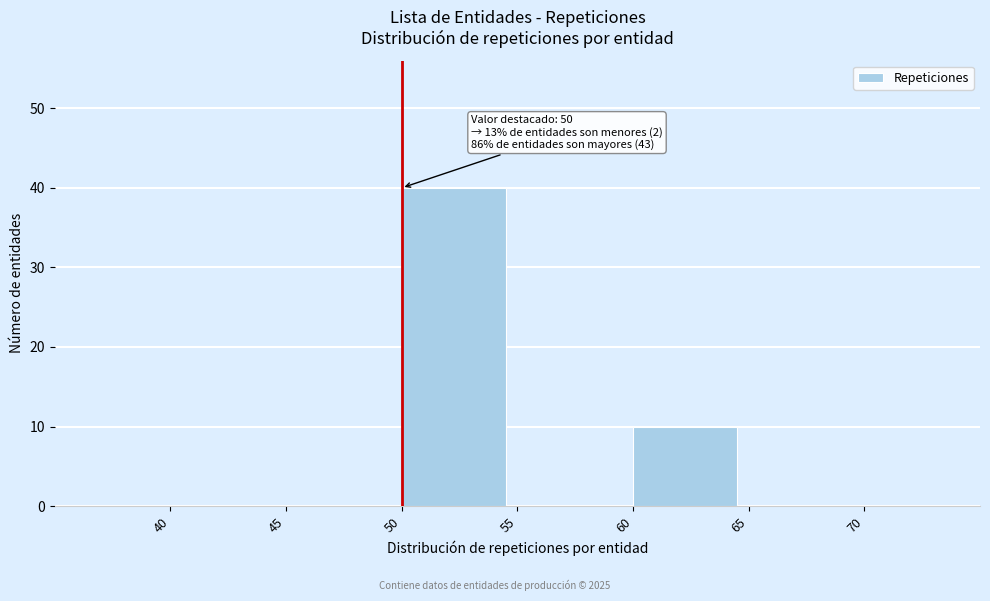

Over which range of the x-axis is the bar tallest?

50 to 55